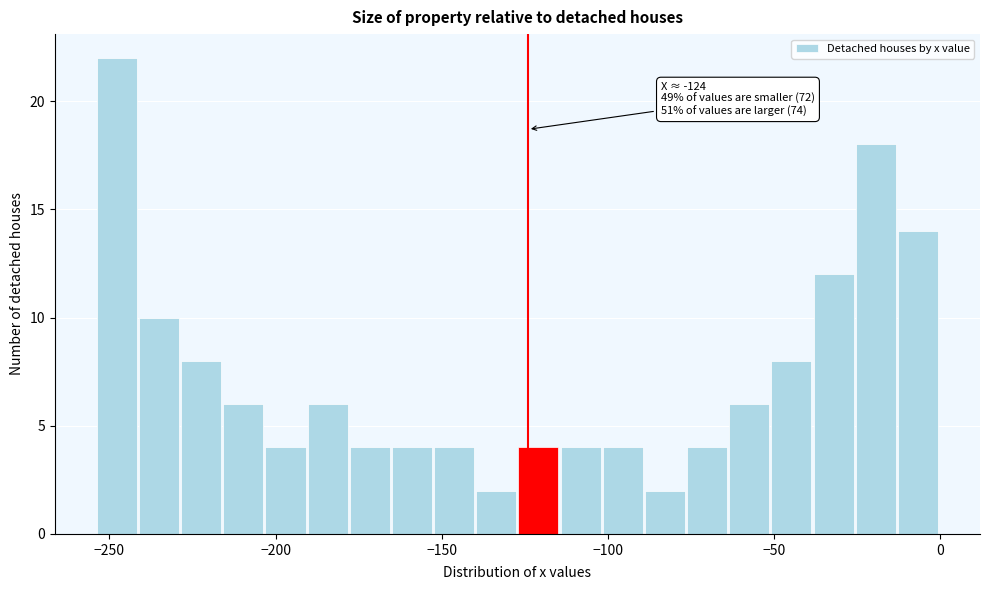

Around what value on the x-axis is the tallest bar? Give the approximate position of its centre, as read against the axis.

-250